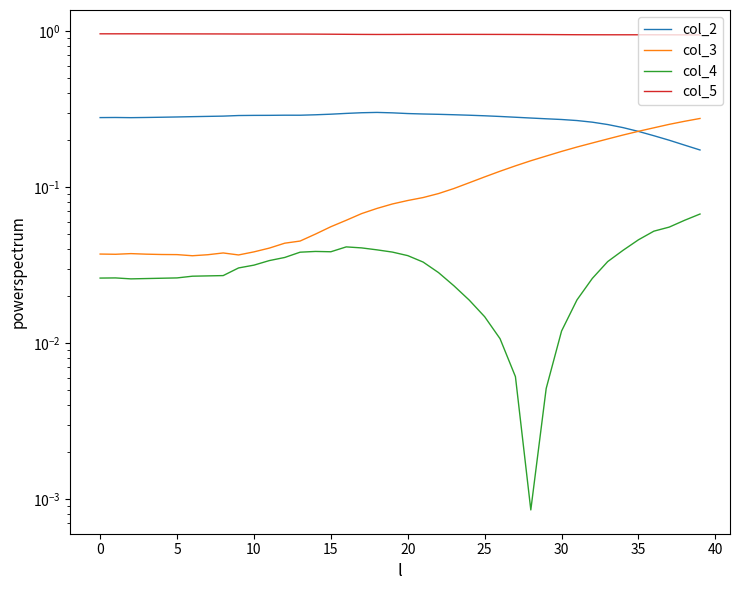

Between 16 and 32, which is larger?

16